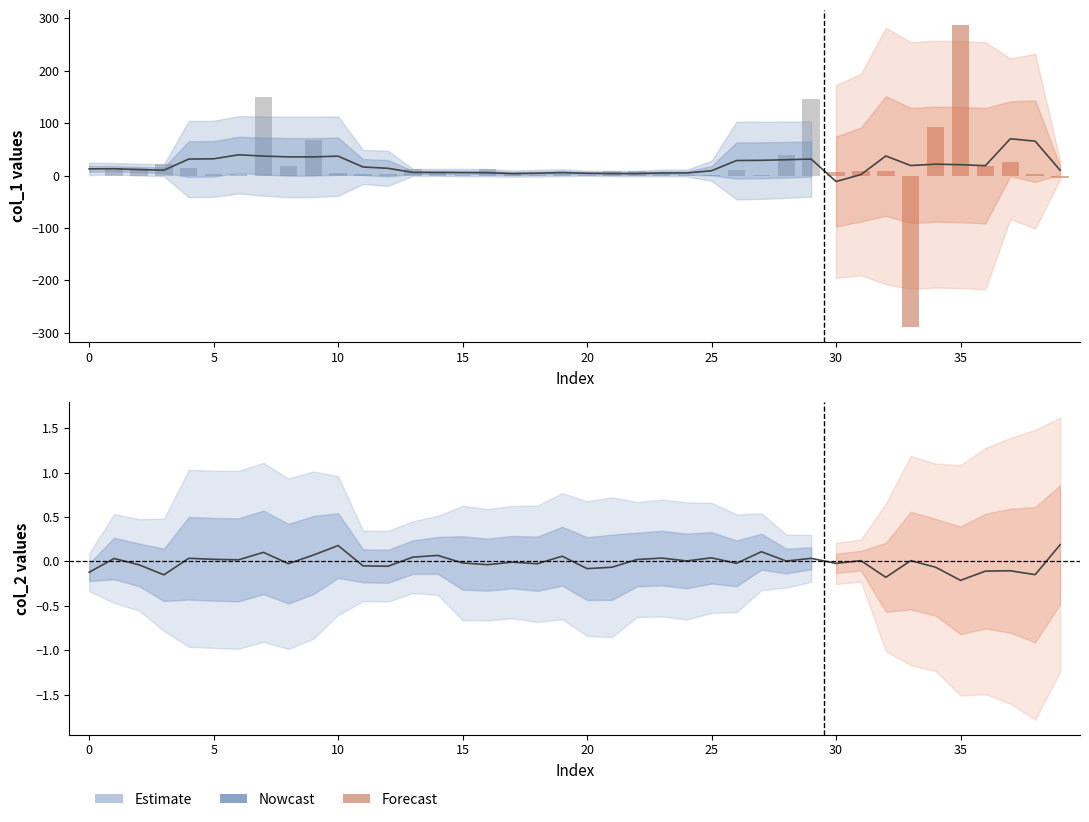

Which series has the widest spread of values?

col_1